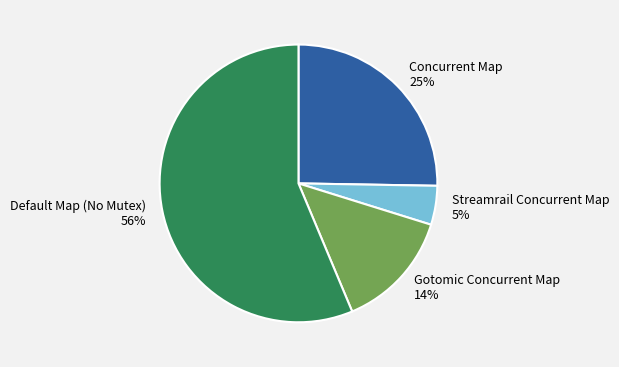

The Streamrail Concurrent Map slice represents 5% of the pie. True or false?

True